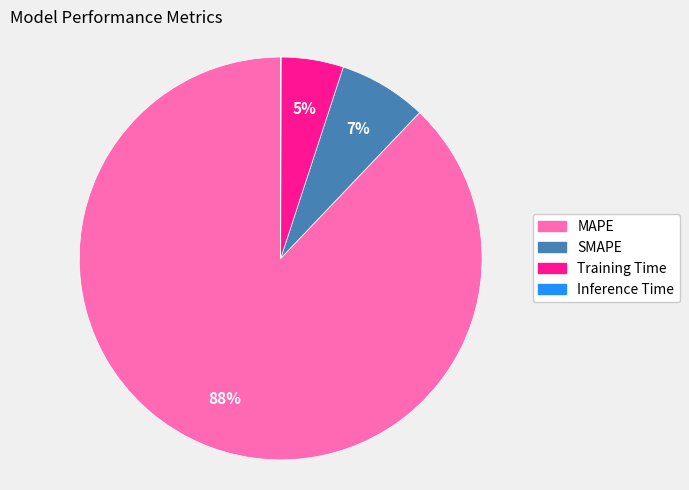

Is there a majority slice in this chart?

Yes